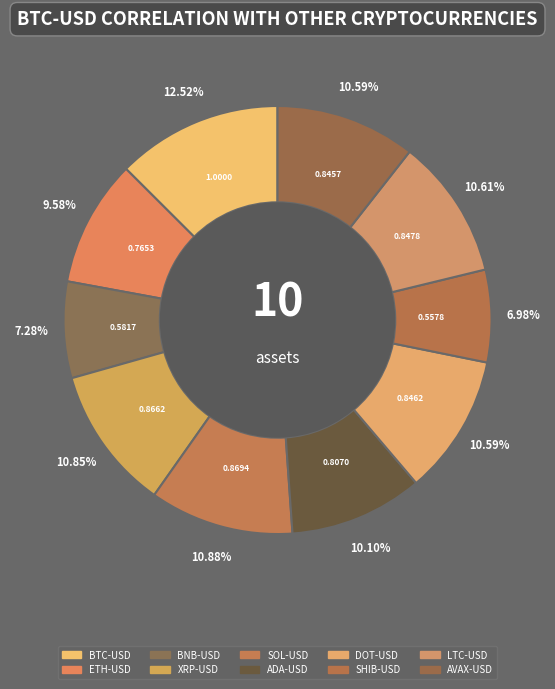

Count the number of slices in the pie.

10